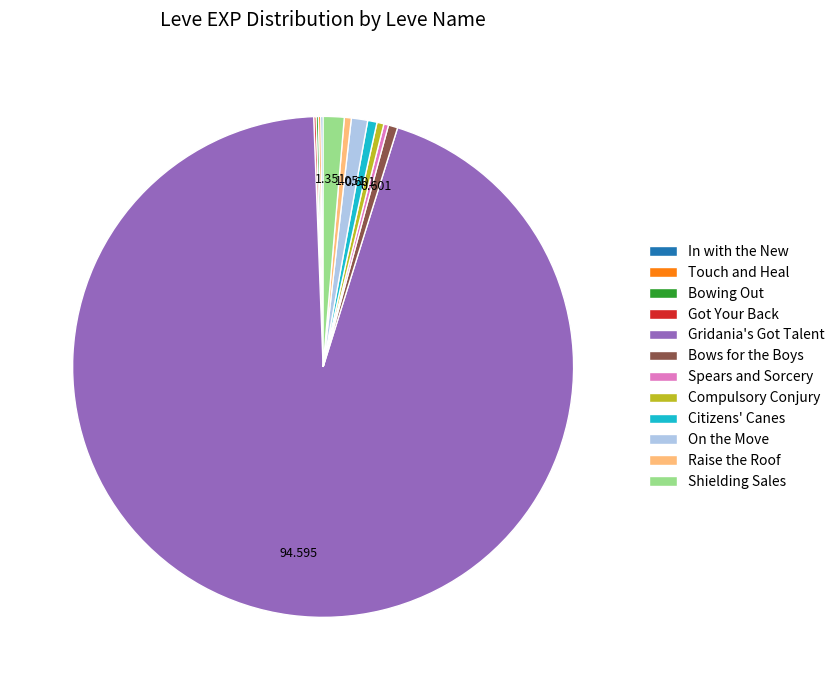

Approximately how many times larger is the value at Bows for the Boys compared to Spears and Sorcery?

2.0